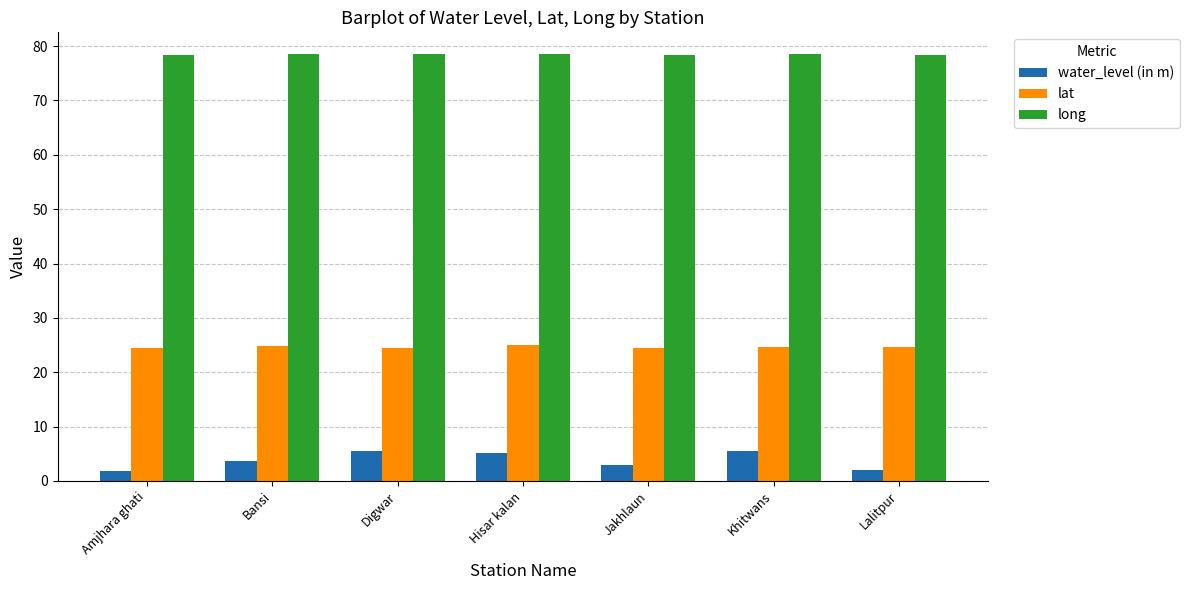

The value of lat at Hisar kalan is 25.1. True or false?

True